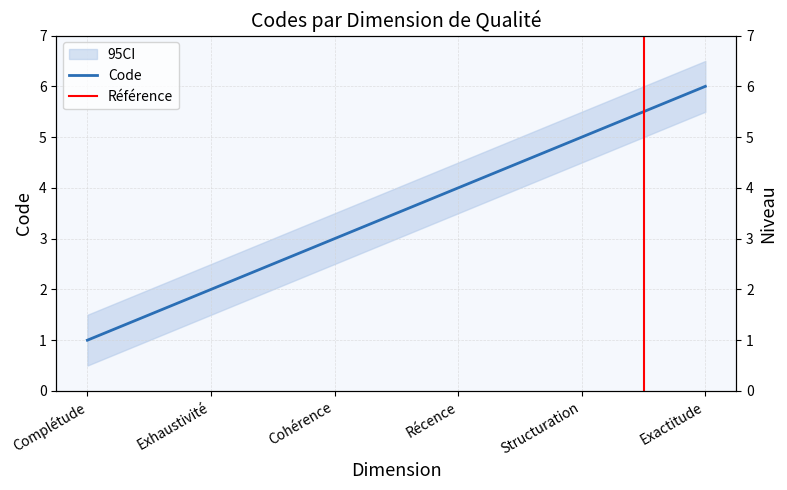

Which category has the lowest value across all series?

Complétude